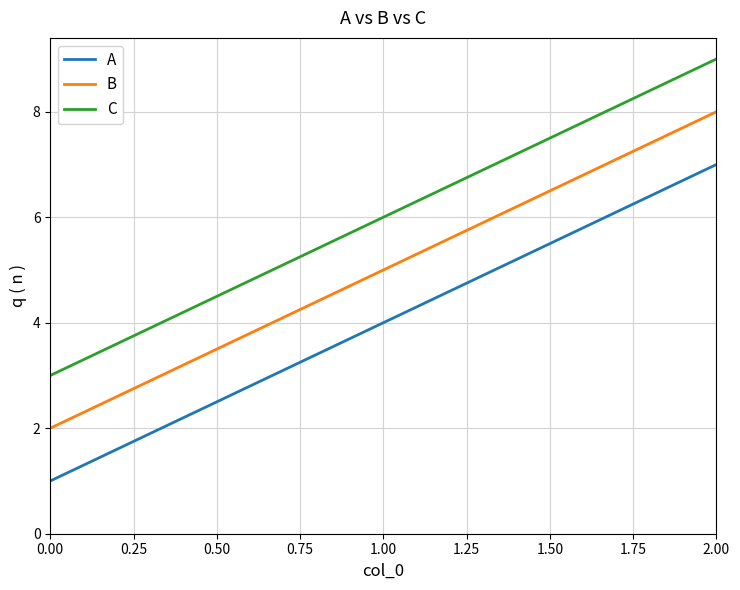

Reading right to left, list all the values displayed in this chart.

A: 7	4	1
B: 8	5	2
C: 9	6	3